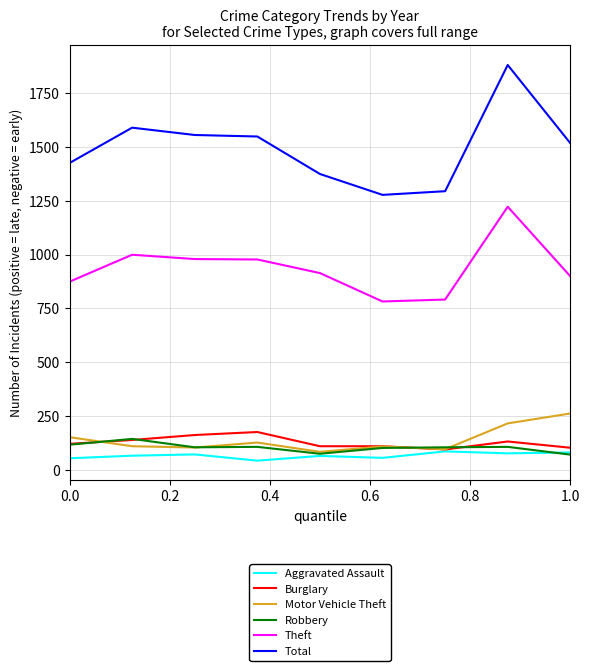

Rank the series by their maximum value, from lowest to highest.

Aggravated Assault, Robbery, Burglary, Motor Vehicle Theft, Theft, Total